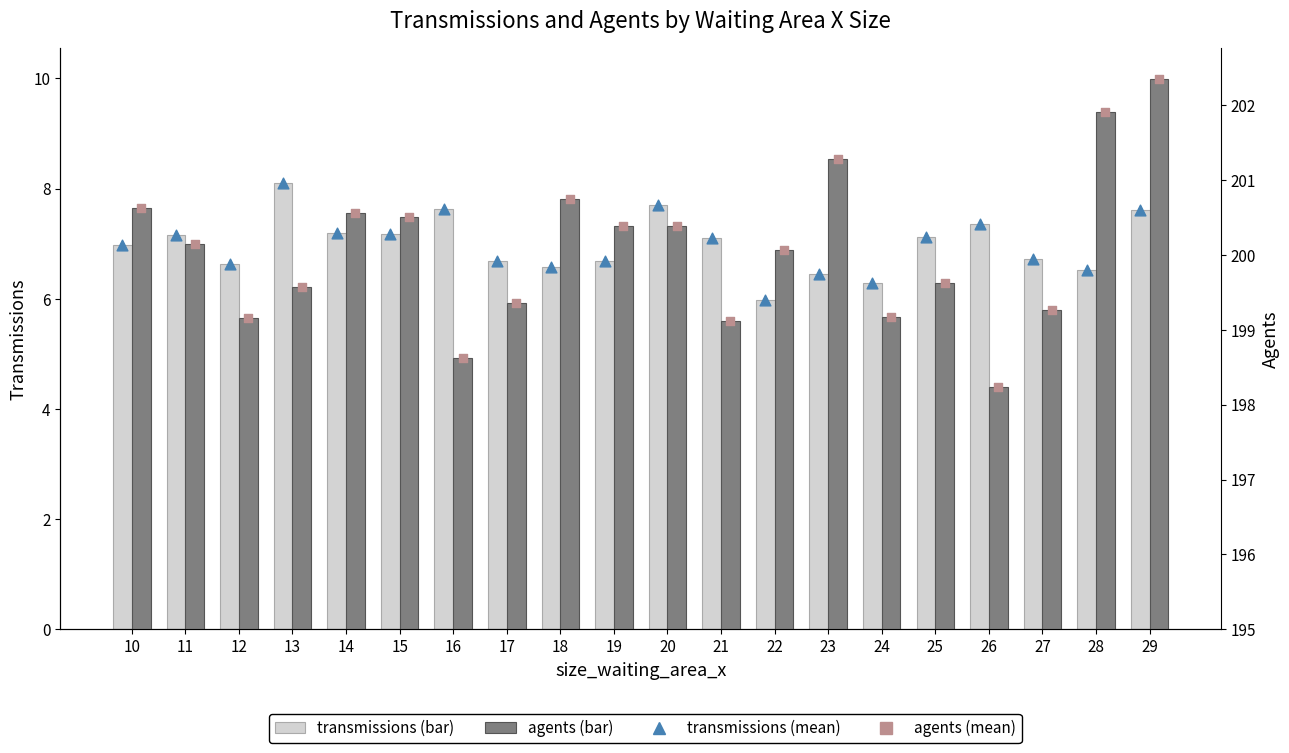

At which category is the sum across all series the highest?

29